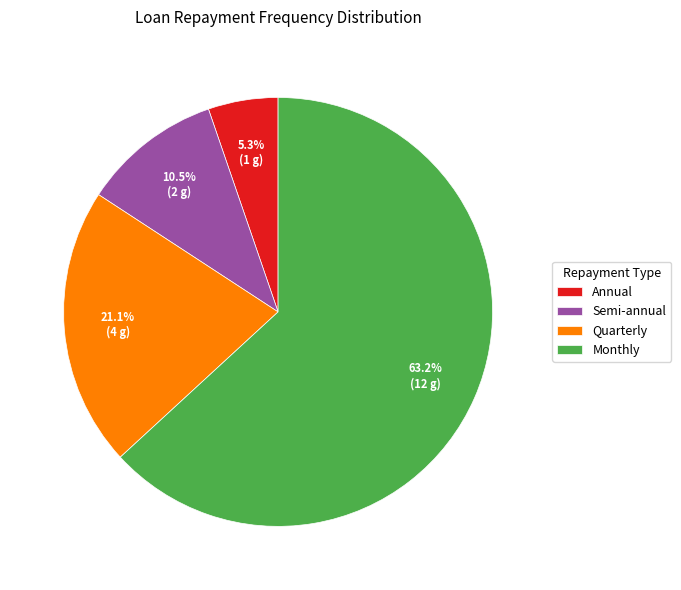

True or false: Annual accounts for 16% of the total.

False